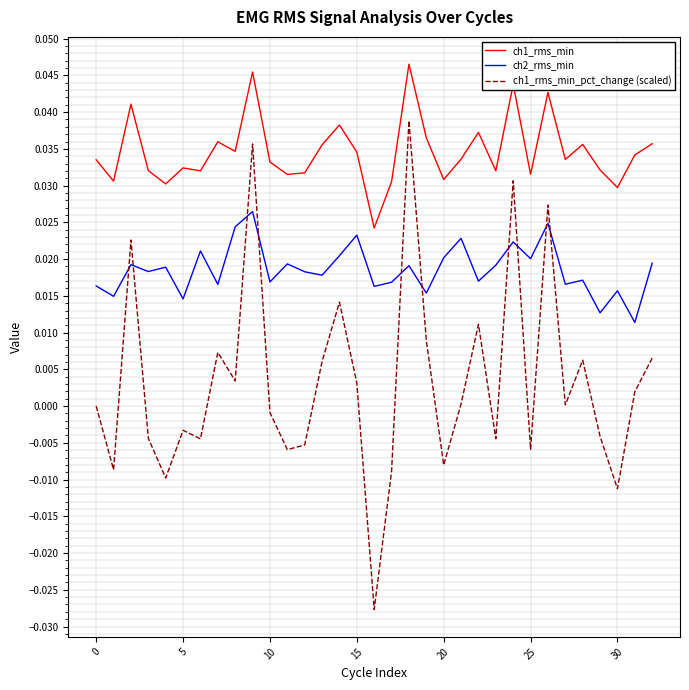

How many lines are shown in the chart?

3